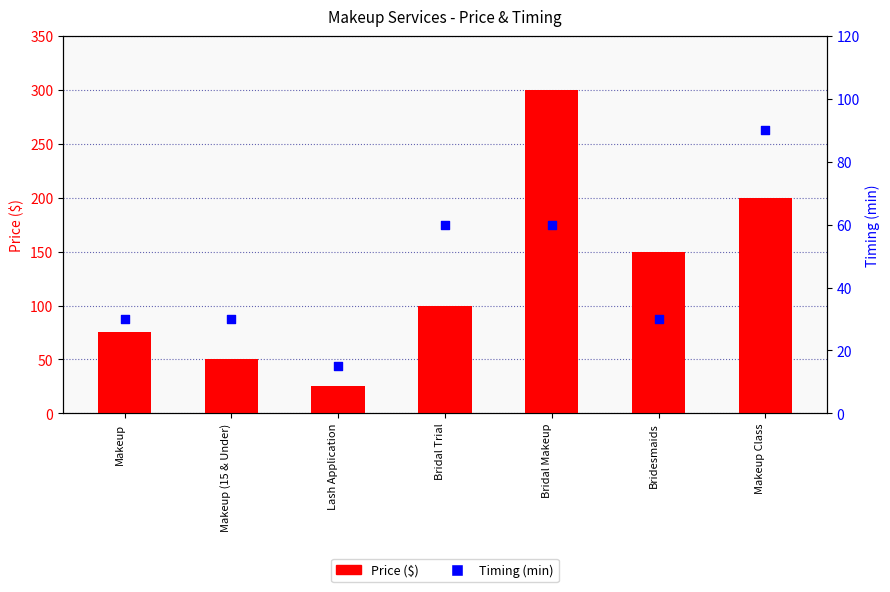

Which series reaches the maximum Y coordinate?

Price ($)